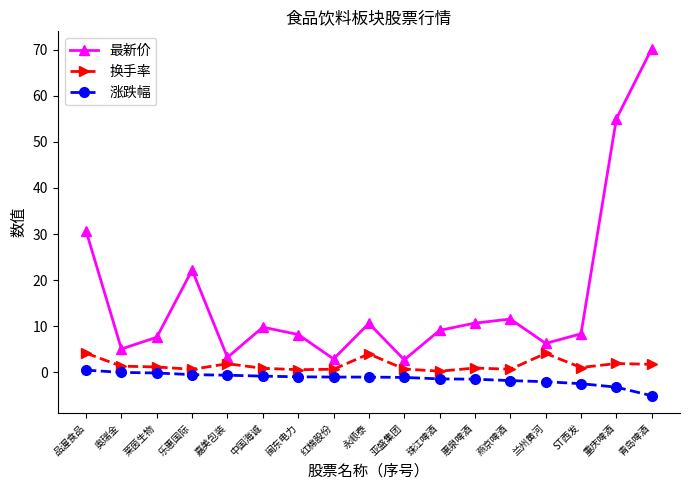

List the series in order of their peak value, highest first.

最新价, 换手率, 涨跌幅